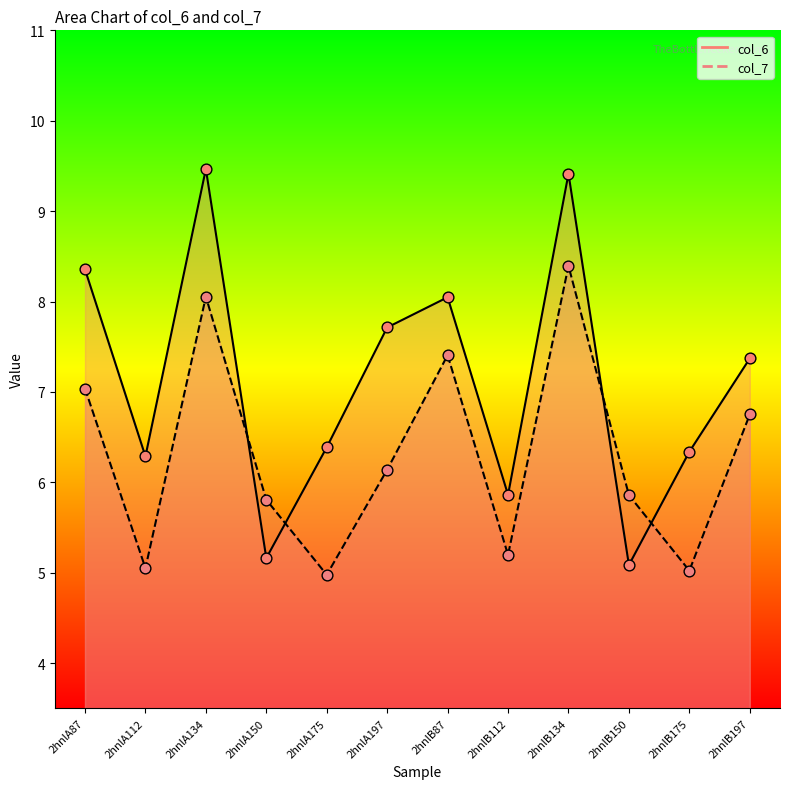

Which series has the largest total across all categories?

col_6